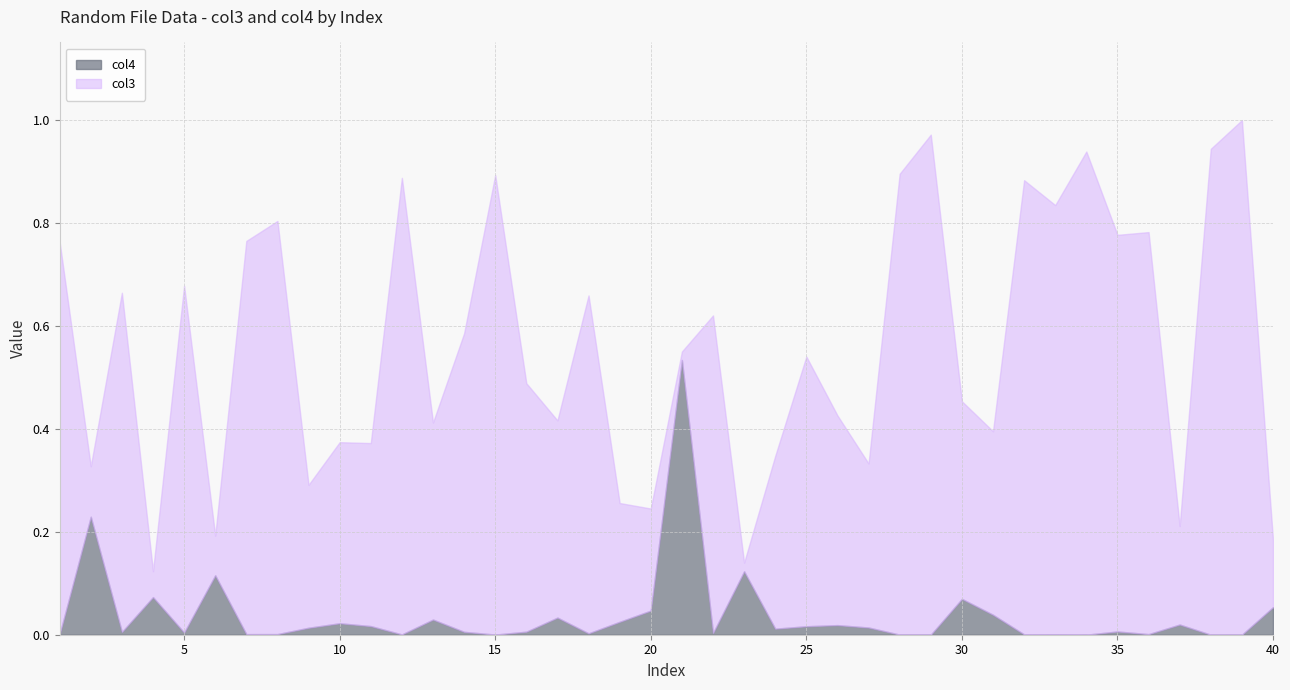

How many data points does each series have?

40